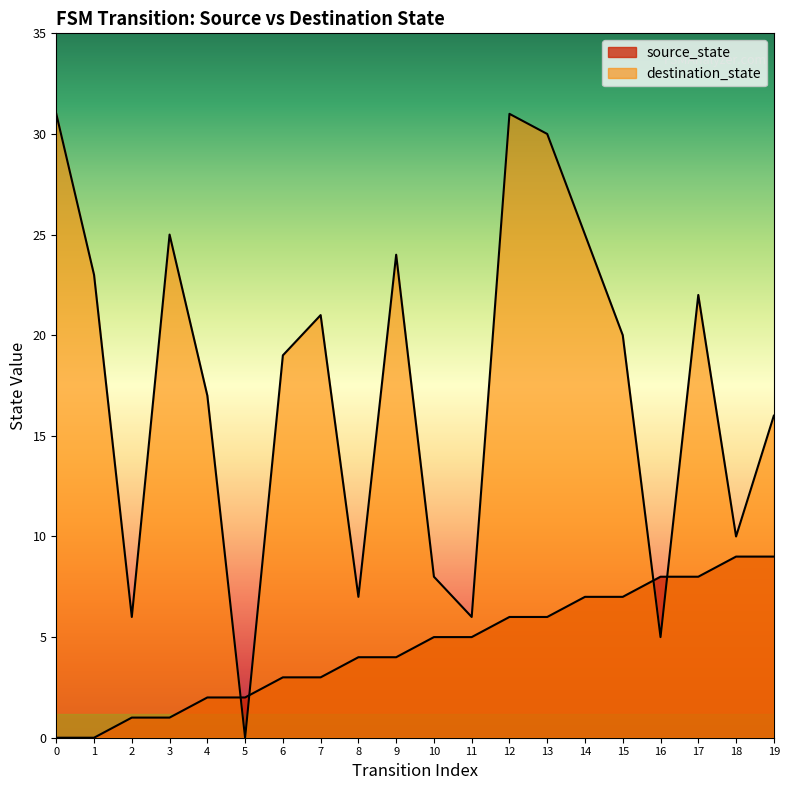

How many categories are shown in the chart?

20